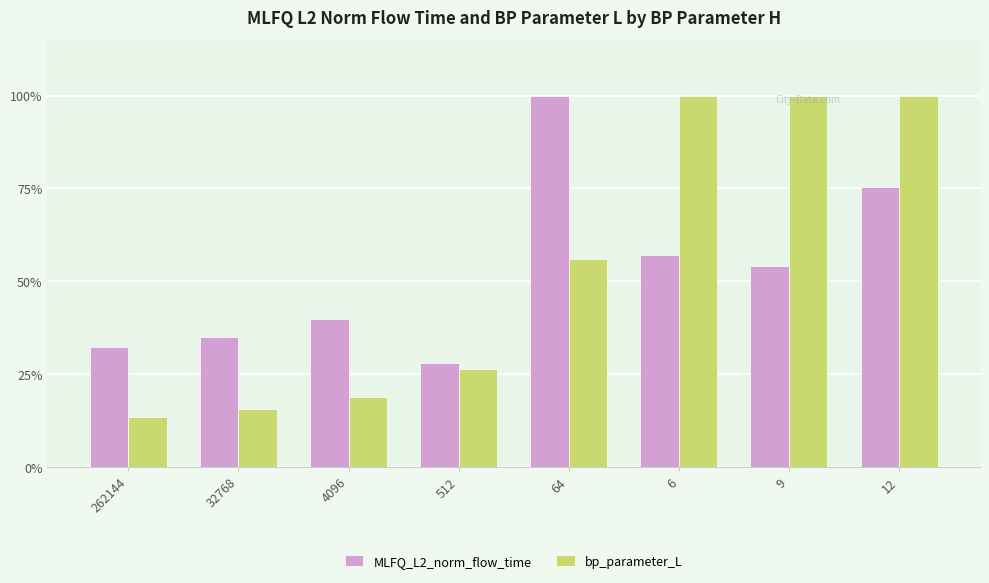

Rank the series at 262144 from highest to lowest value.

MLFQ_L2_norm_flow_time, bp_parameter_L